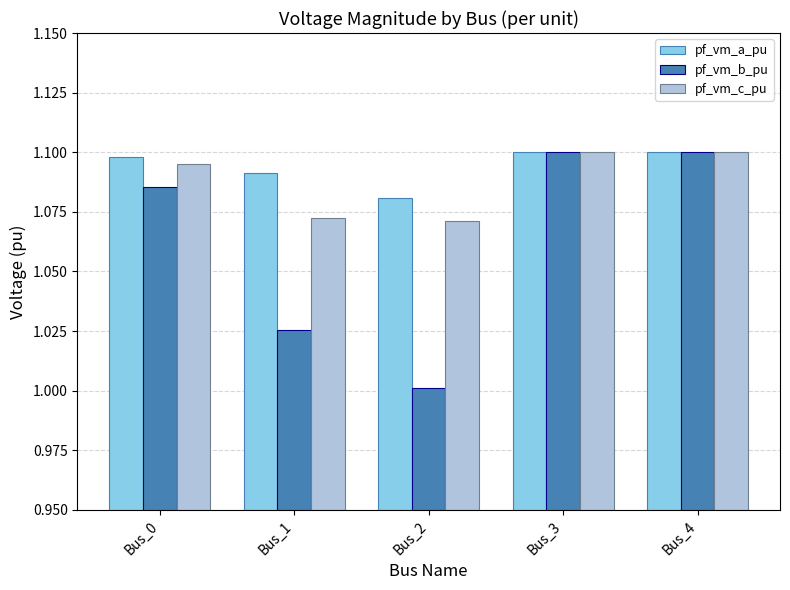

How many groups of bars are there?

5